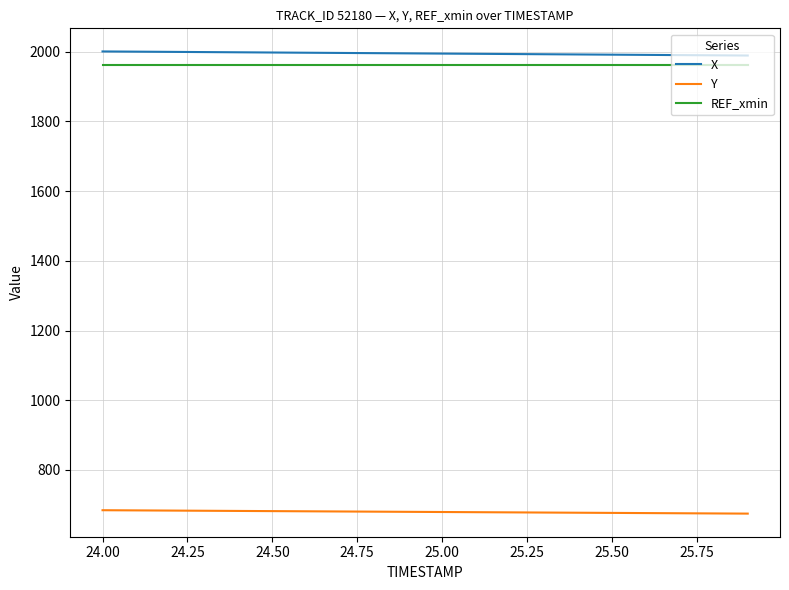

What is the smallest value displayed?

674.7